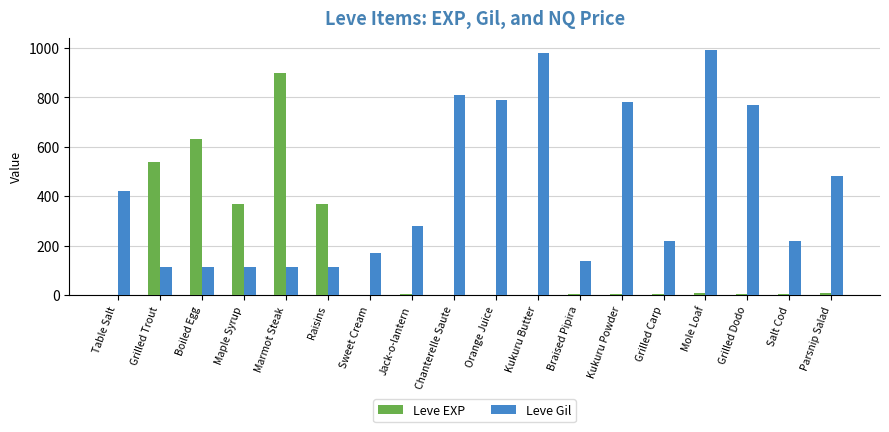

How many data points does each series have?

18